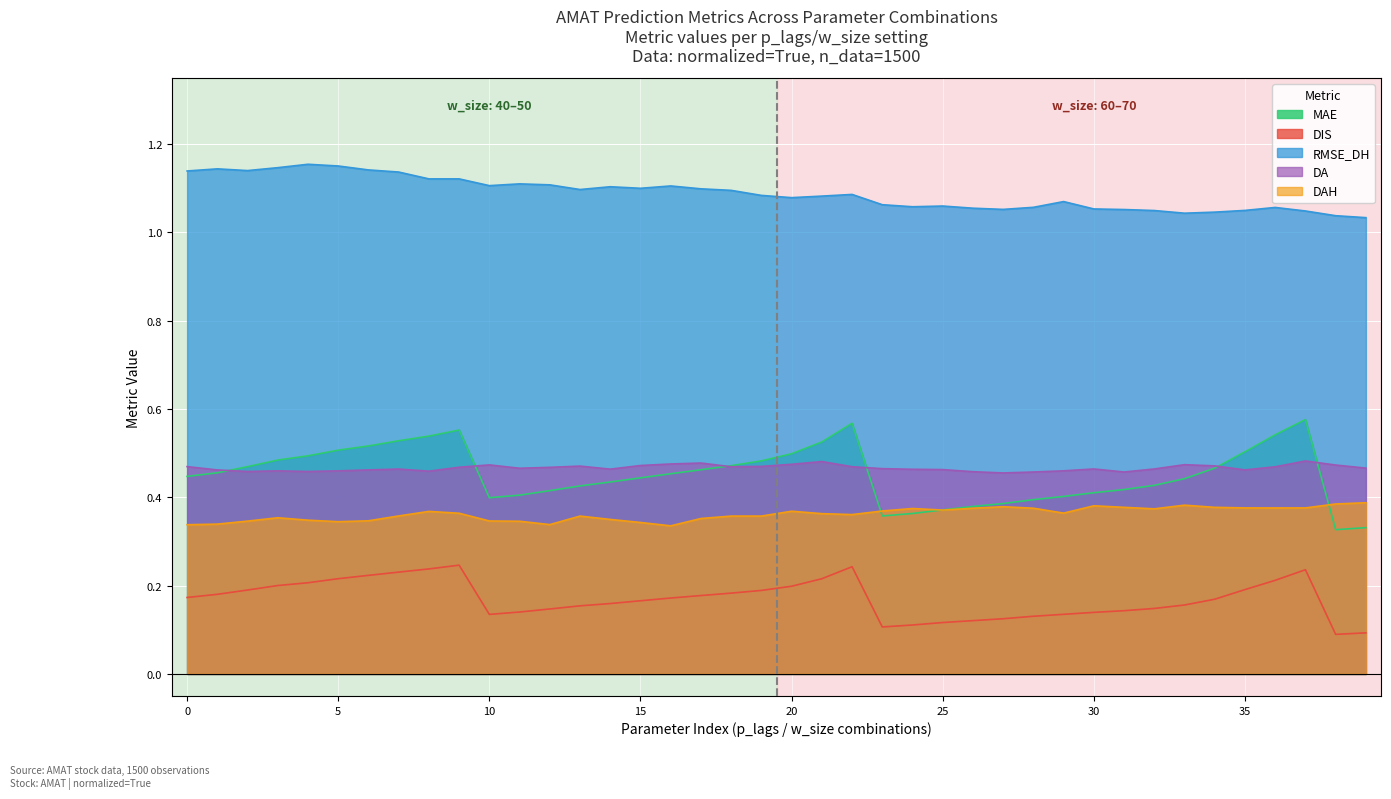

What is the difference between the maximum and minimum values in the MAE series?

0.2